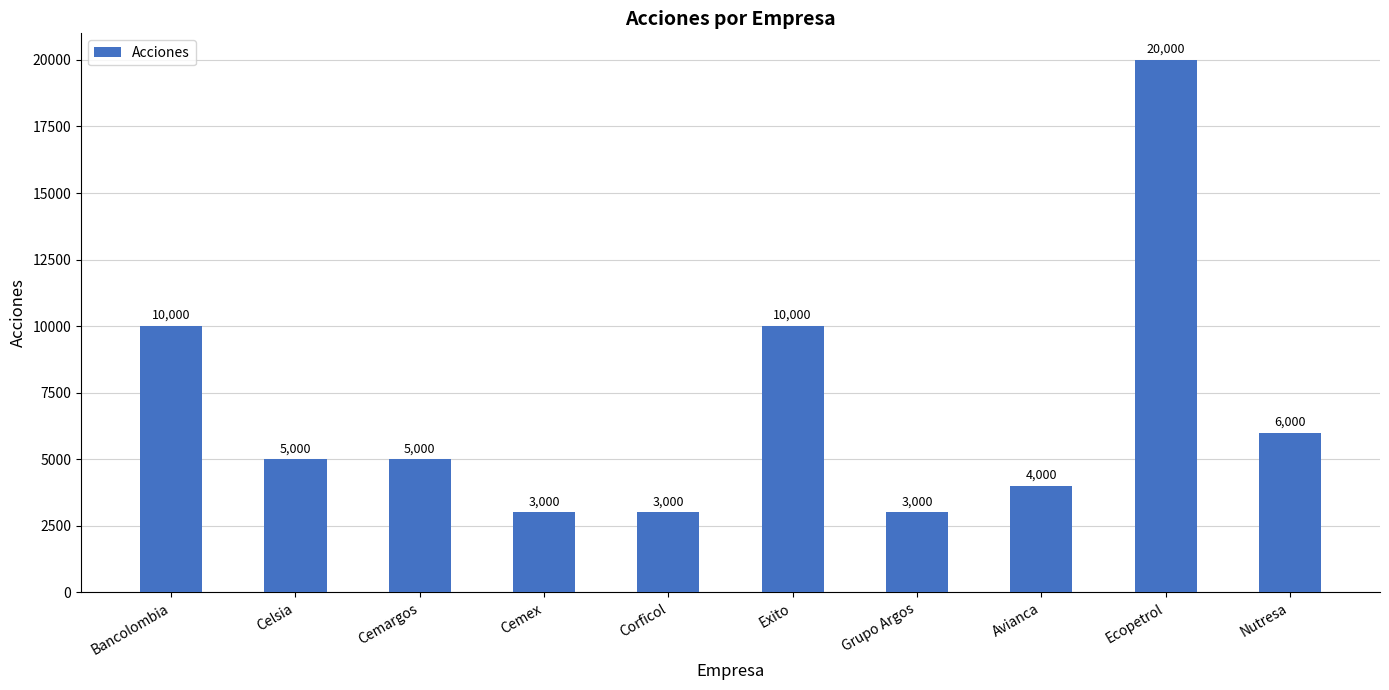

What is the sum of all values?

69000